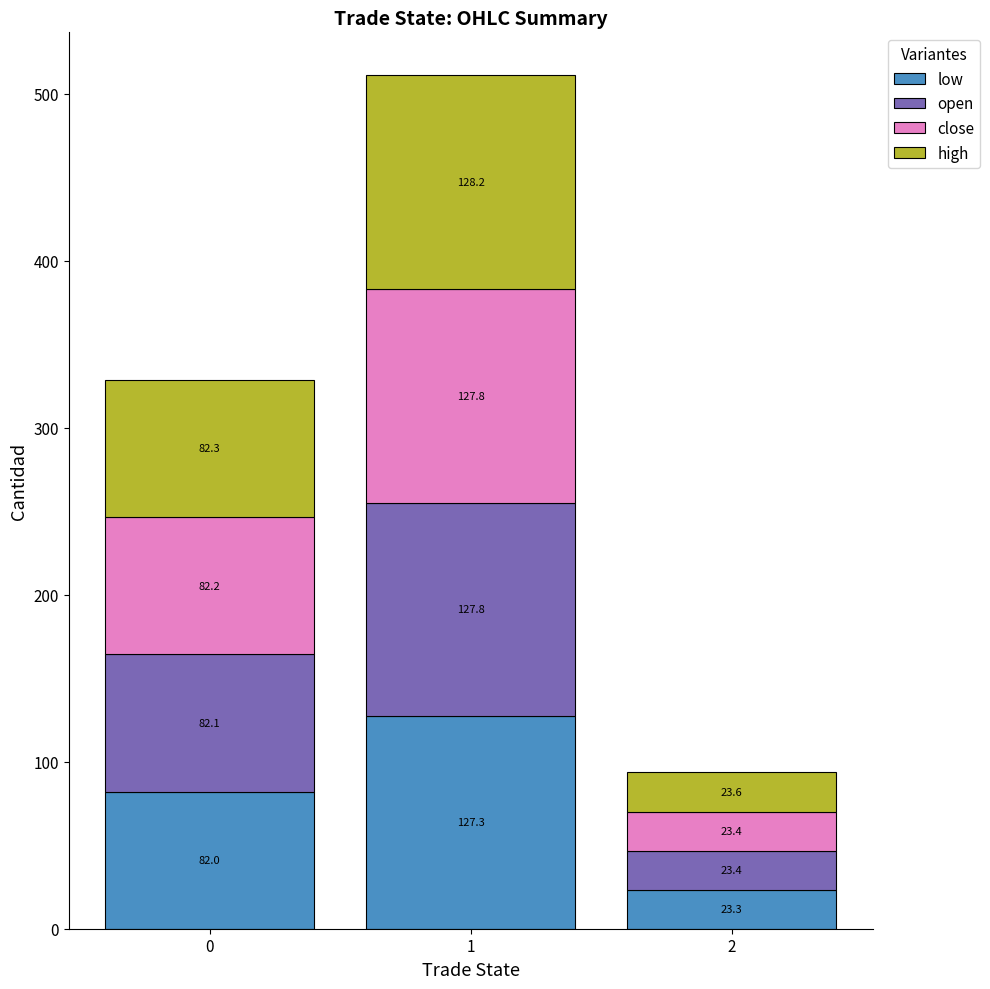

What is the lowest value of the low series?

23.3